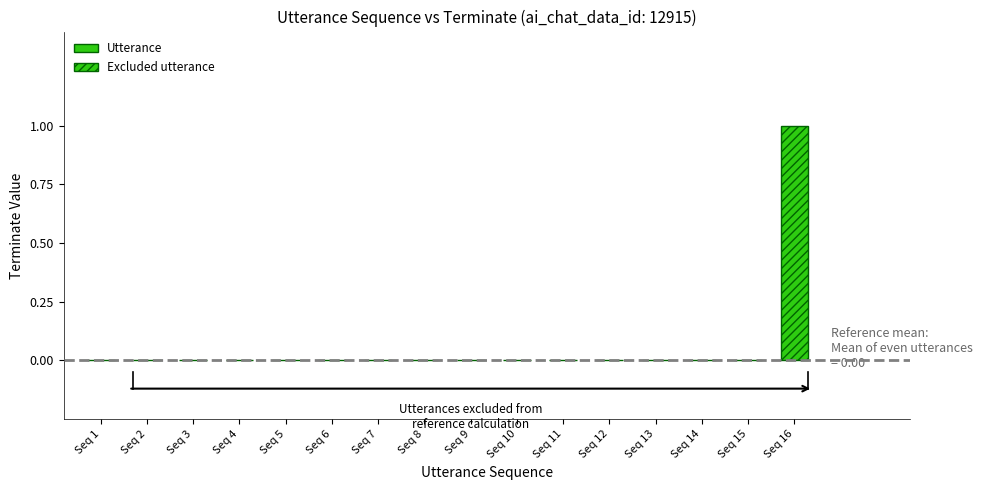

Rank the categories by value from highest to lowest.

Seq 16, Seq 1, Seq 2, Seq 3, Seq 4, Seq 5, Seq 6, Seq 7, Seq 8, Seq 9, Seq 10, Seq 11, Seq 12, Seq 13, Seq 14, Seq 15